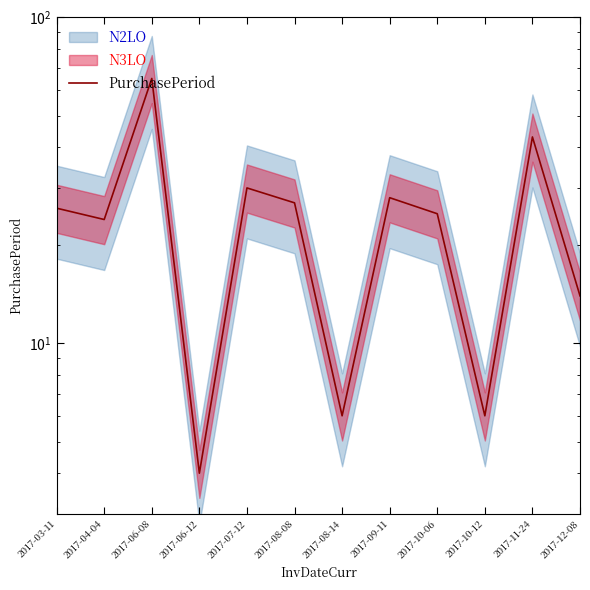

At which label is the value closest to 34?

2017-07-12